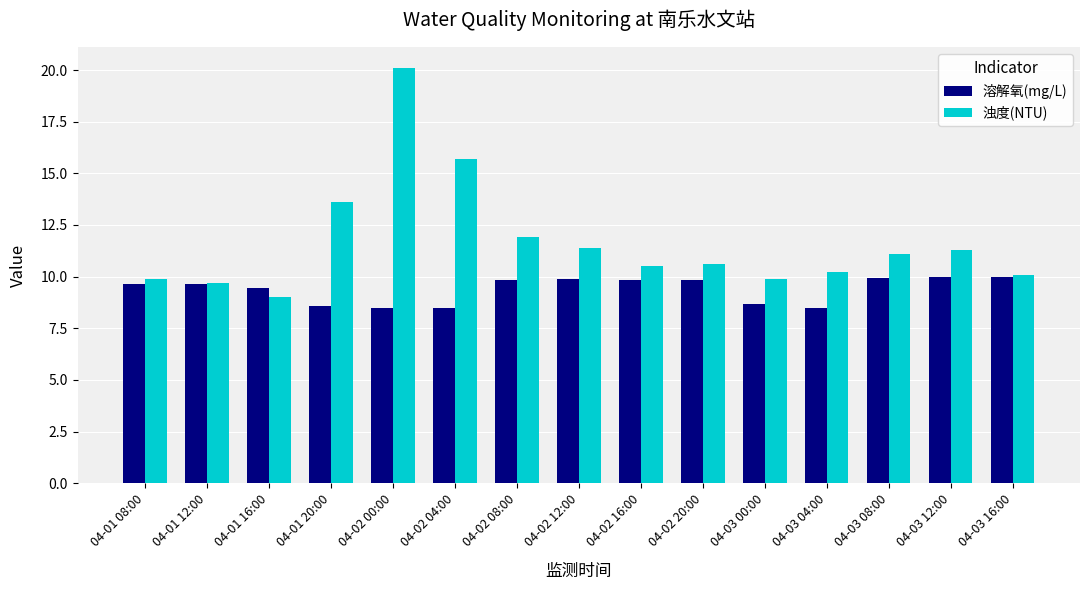

List the series in order of their overall mean, lowest first.

溶解氧(mg/L), 浊度(NTU)